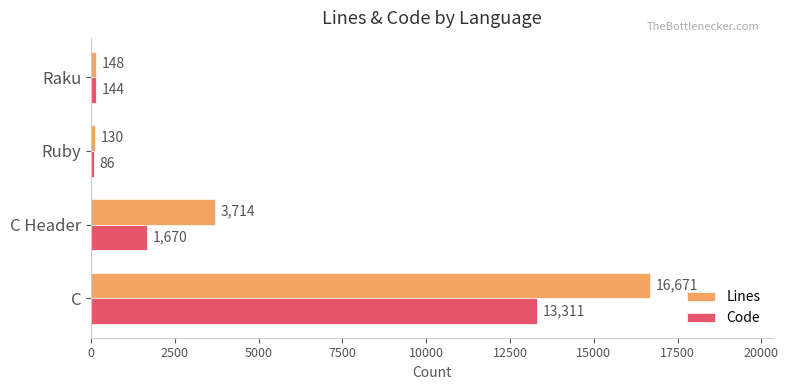

Read the Lines value at C Header, to the nearest 10.

3710